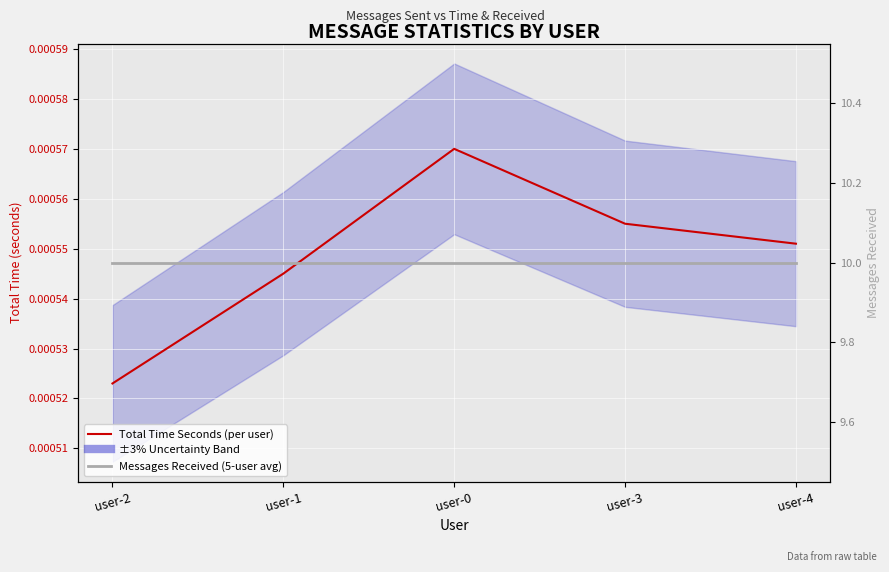

Which series has the widest spread of values?

Total Time Seconds (per user)